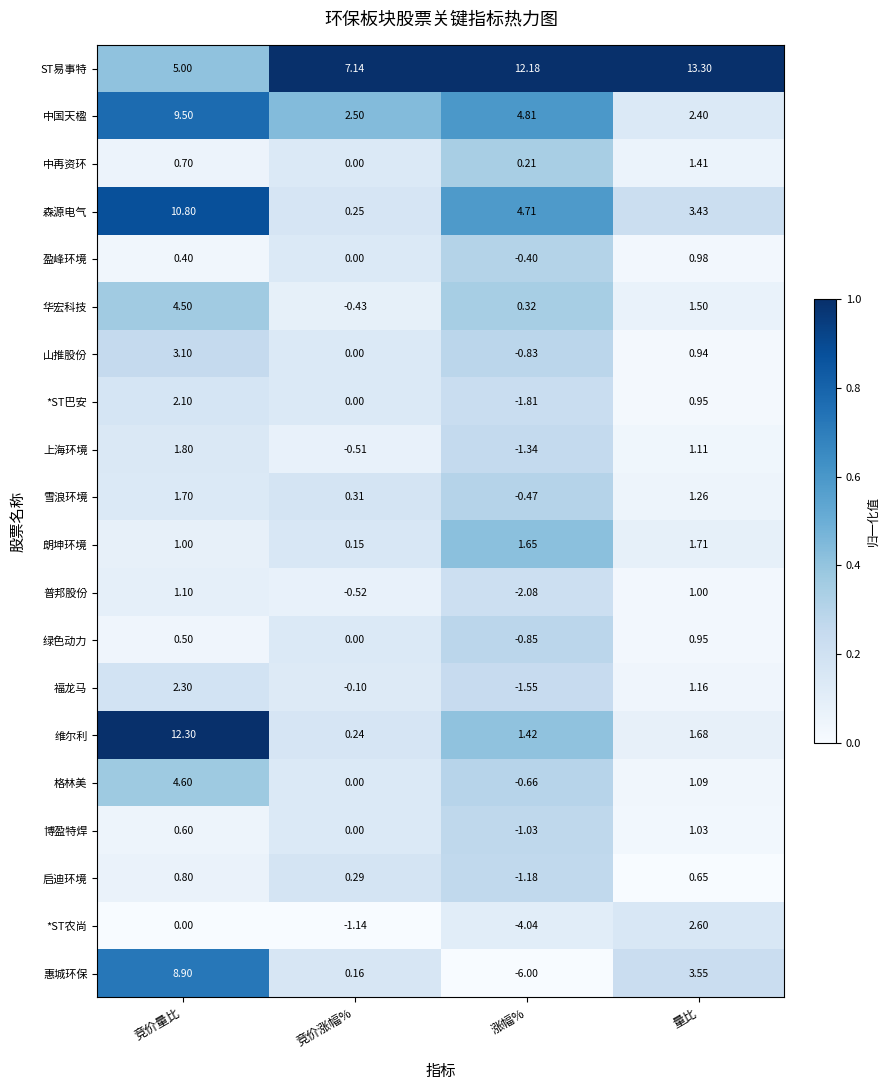

Which series has the largest total across all categories?

ST易事特